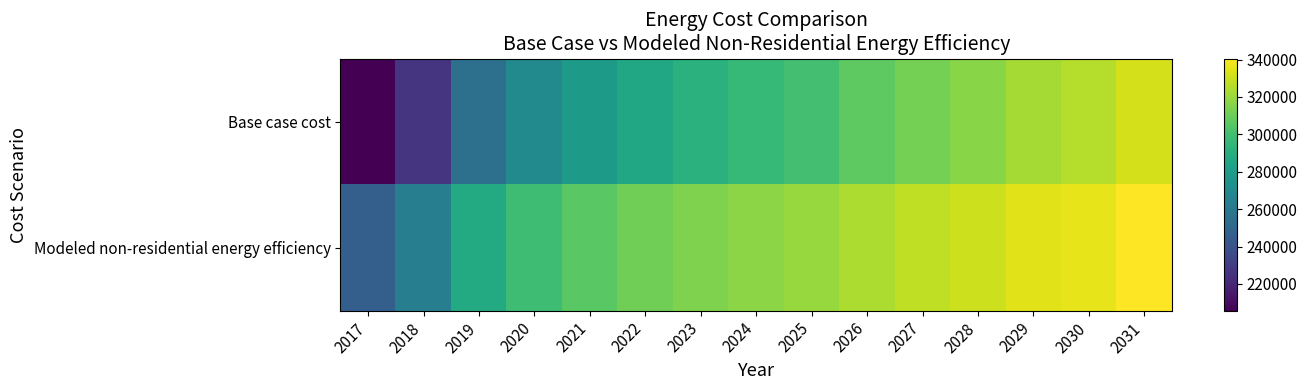

Which series has the largest range (max minus min)?

Base case cost